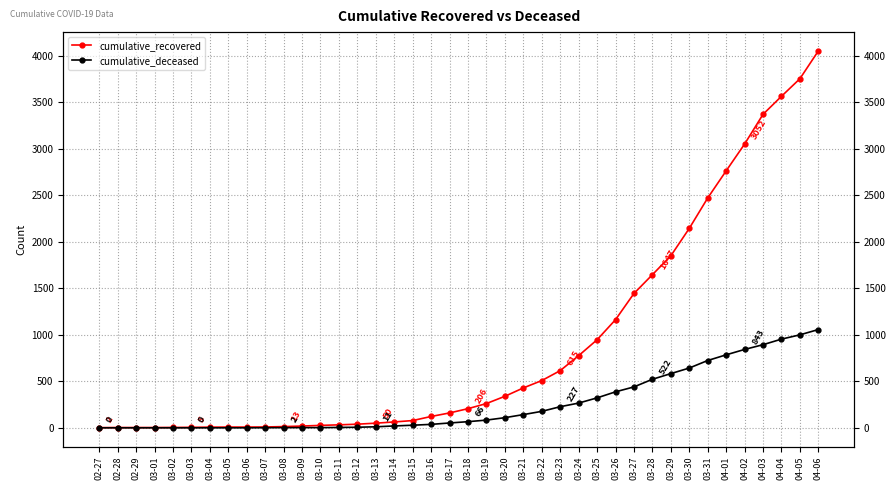

Is it true that cumulative_recovered equals 12 at 03-06?

False